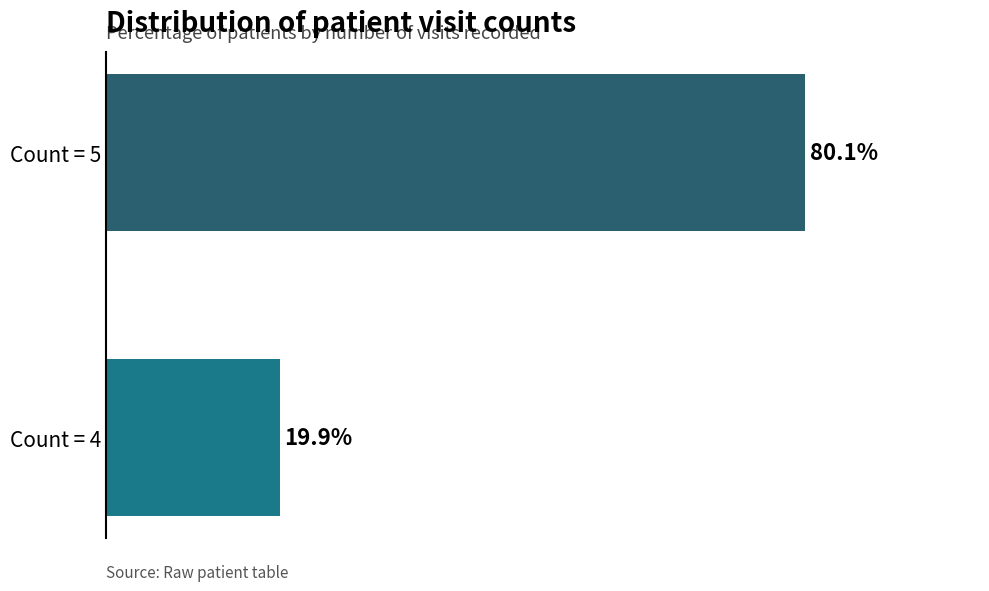

Which label corresponds to the largest value in the chart?

Count = 5